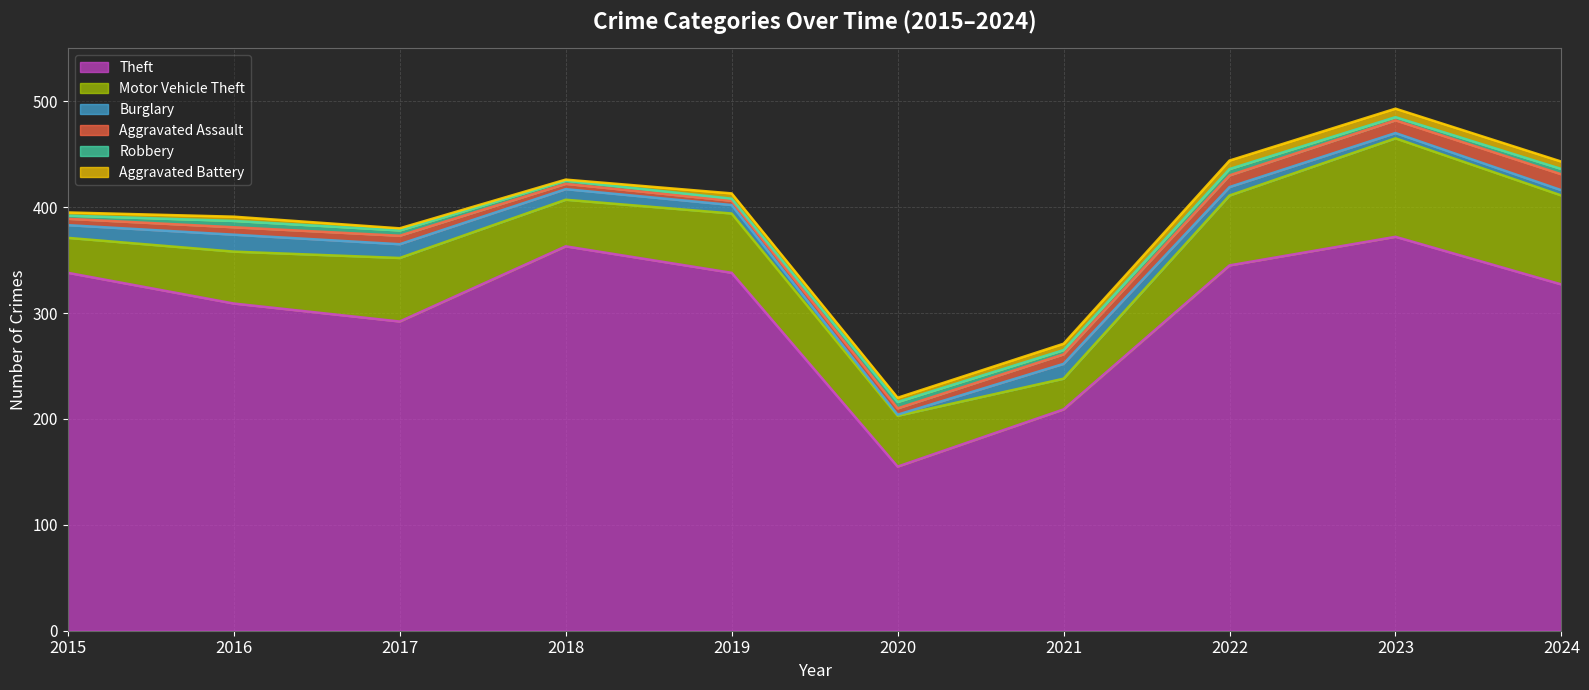

How many values in the Robbery series are below 5?

5